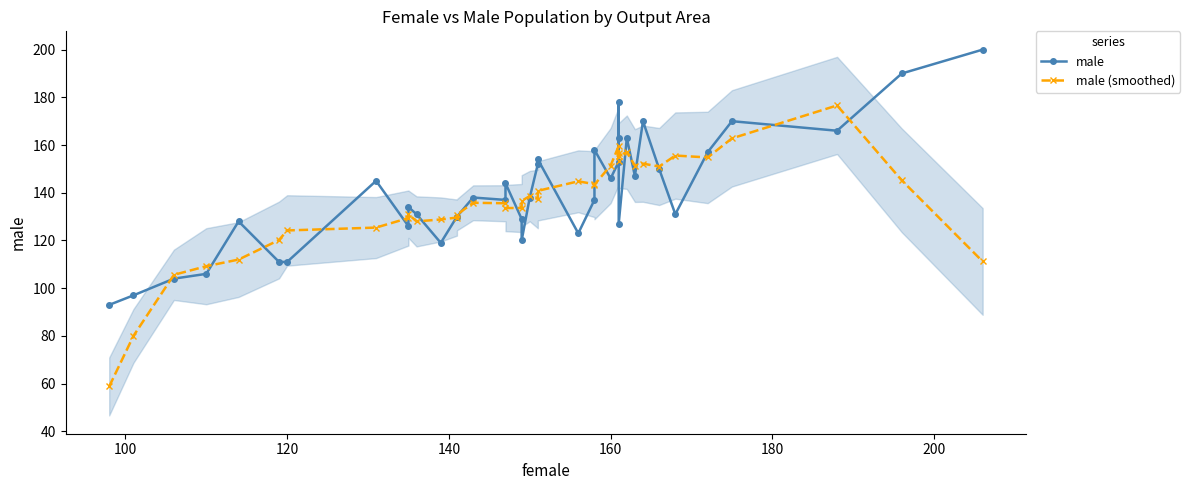

List the series in order of their overall mean, highest first.

male, male (smoothed)